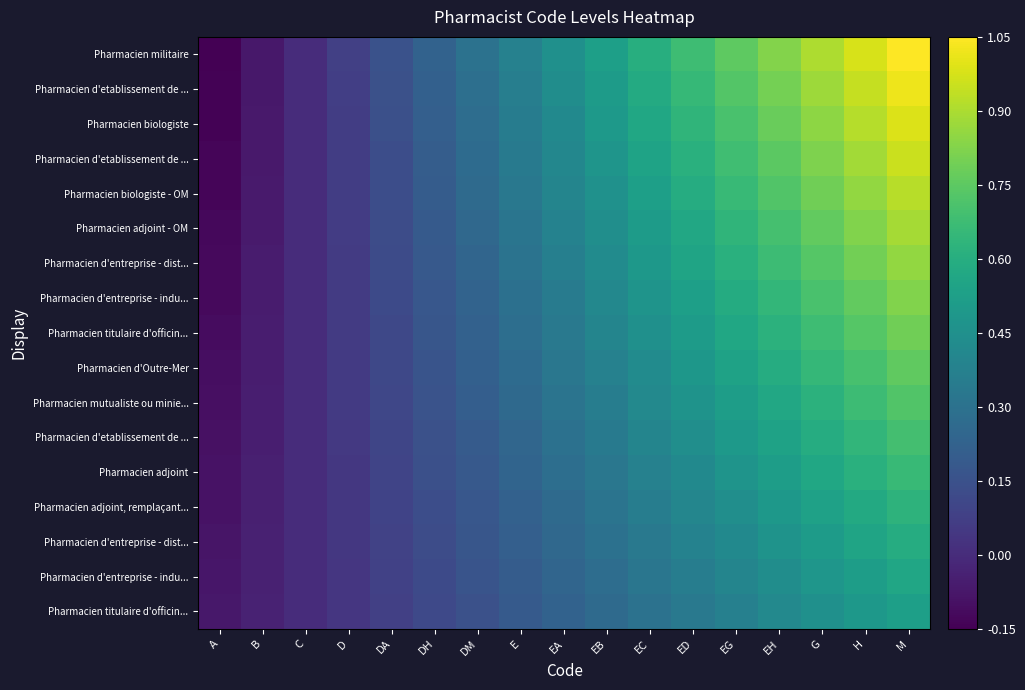

How many categories are shown in the chart?

17